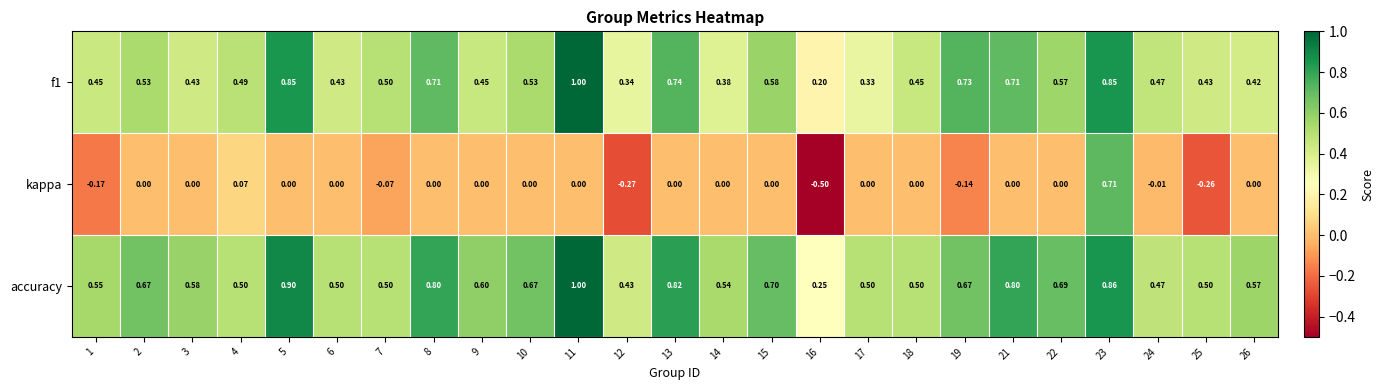

Which series has the widest spread of values?

kappa